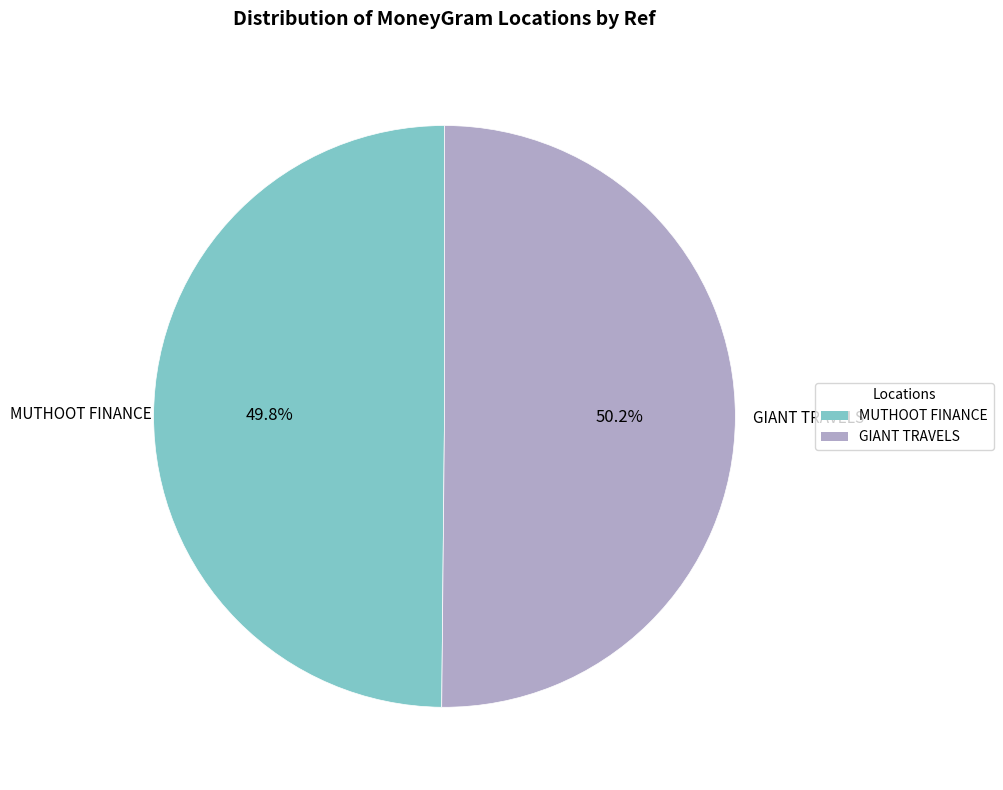

Does any single category account for the majority?

Yes